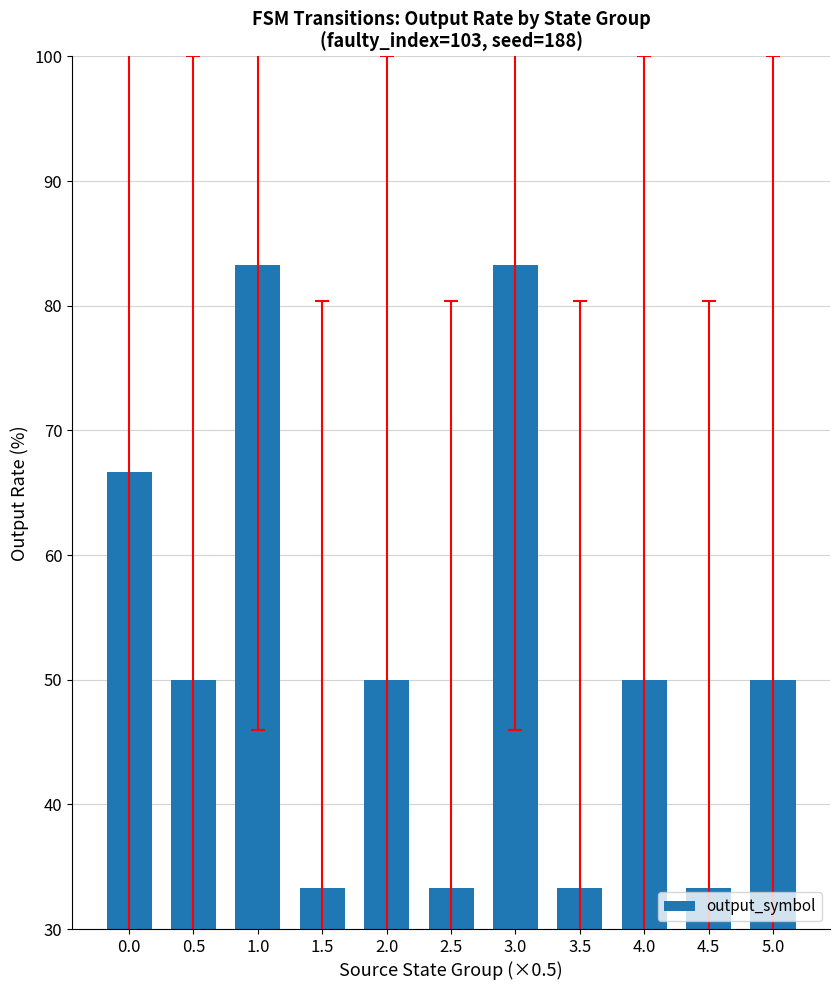

Reading right to left, transcribe all the data shown in this chart.

50.0	33.3	50.0	33.3	83.3	33.3	50.0	33.3	83.3	50.0	66.7